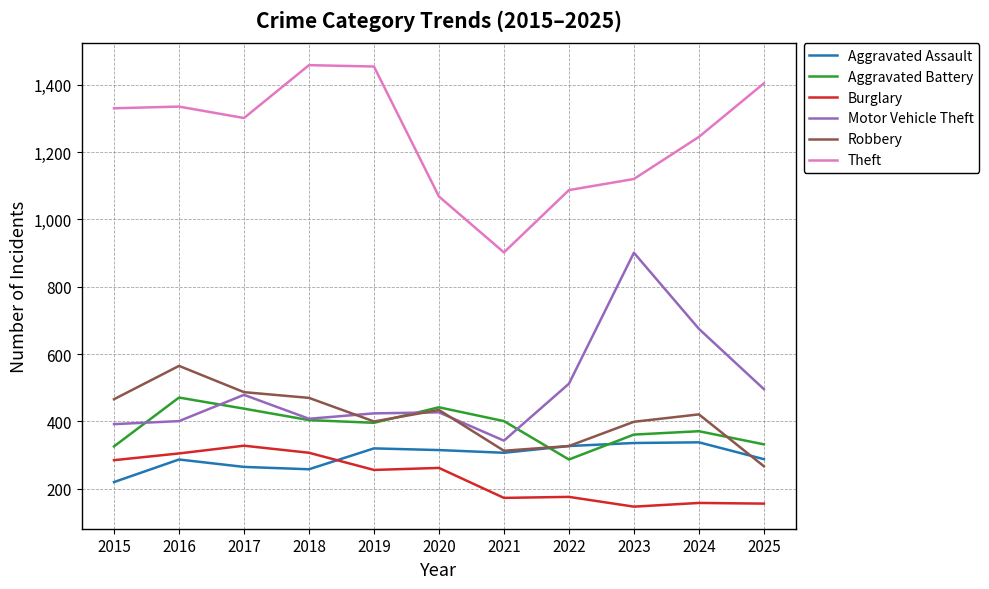

How many lines are shown in the chart?

6